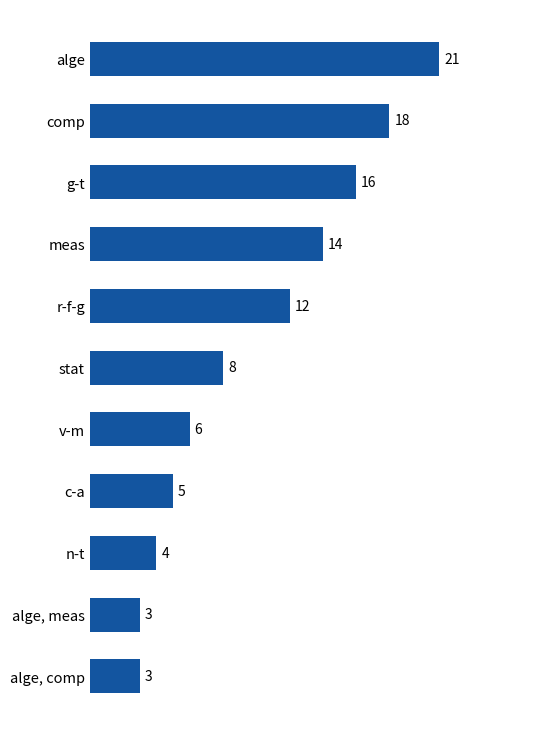

What is the difference between the second highest and second lowest values?

15